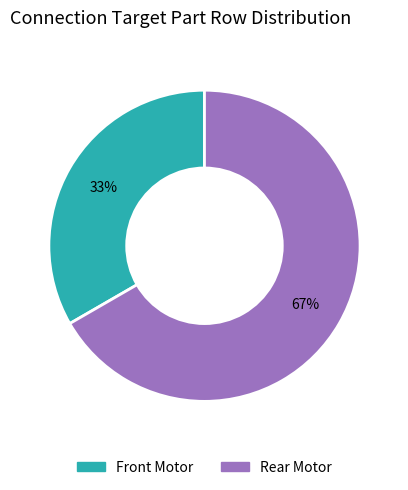

Is it true that Front Motor is 33% of the pie?

True